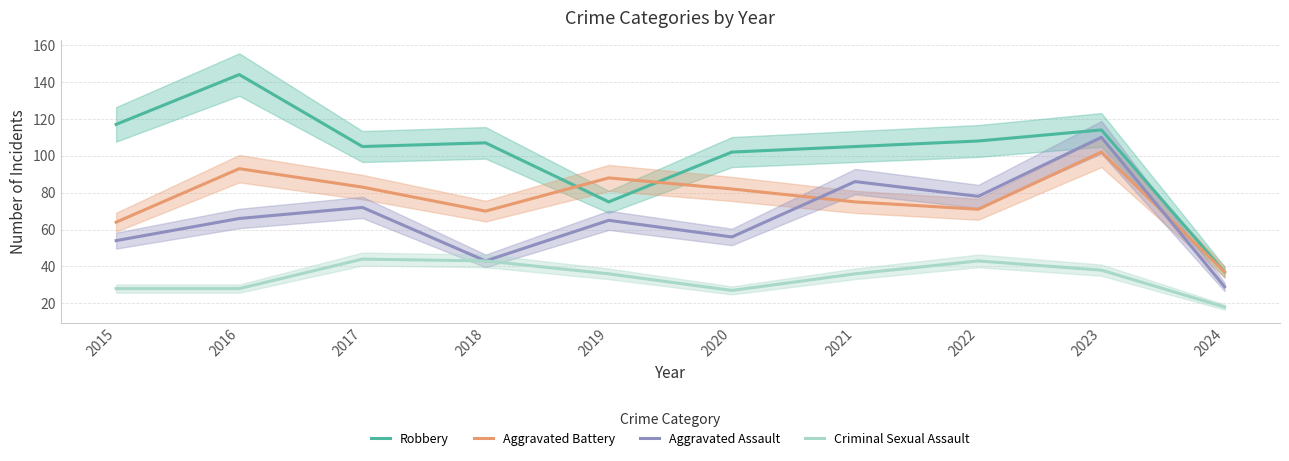

What is the difference between the Criminal Sexual Assault values at 2024 and 2015?

10